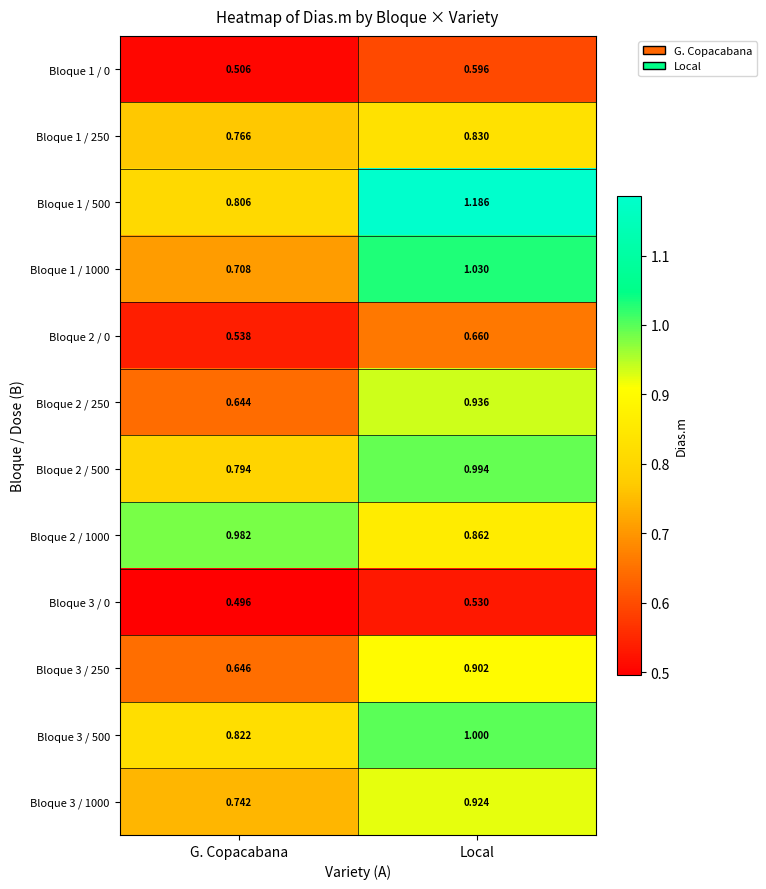

At which category does the chart reach its minimum across all series?

G. Copacabana